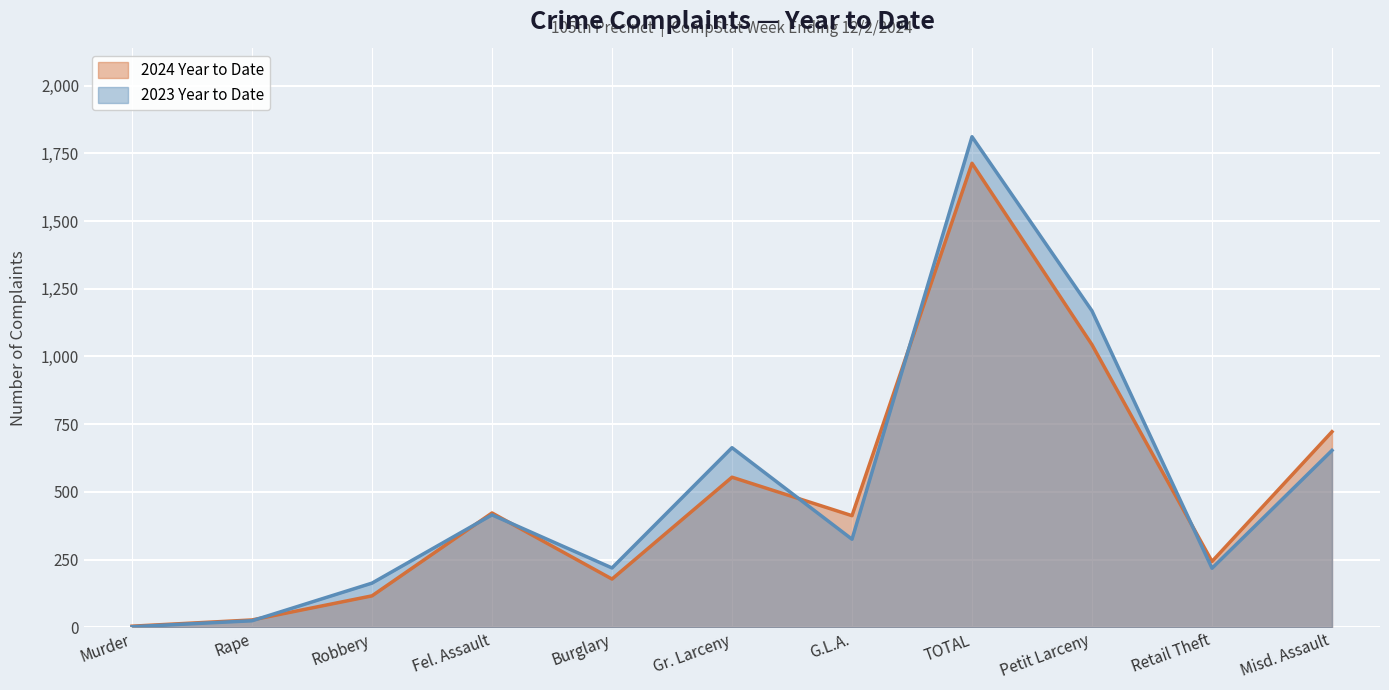

What is the label of the 6th point from the left?

Gr. Larceny